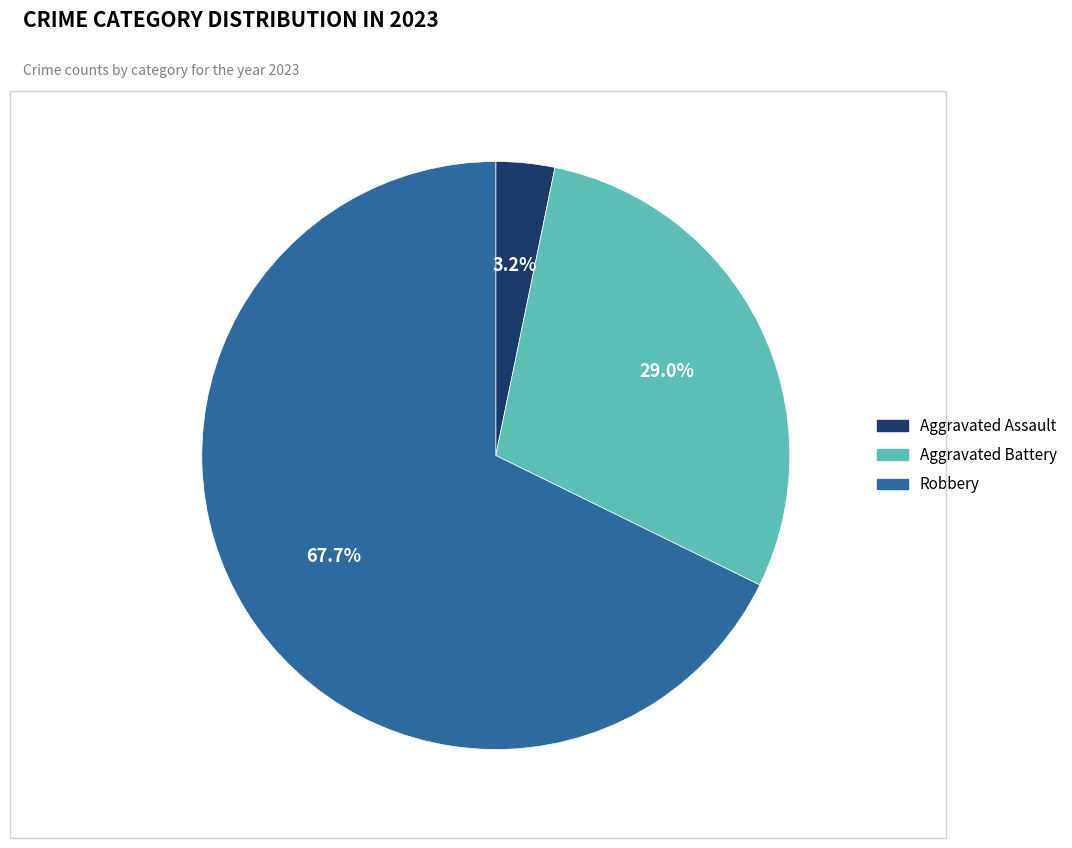

How many slices are in this pie chart?

3